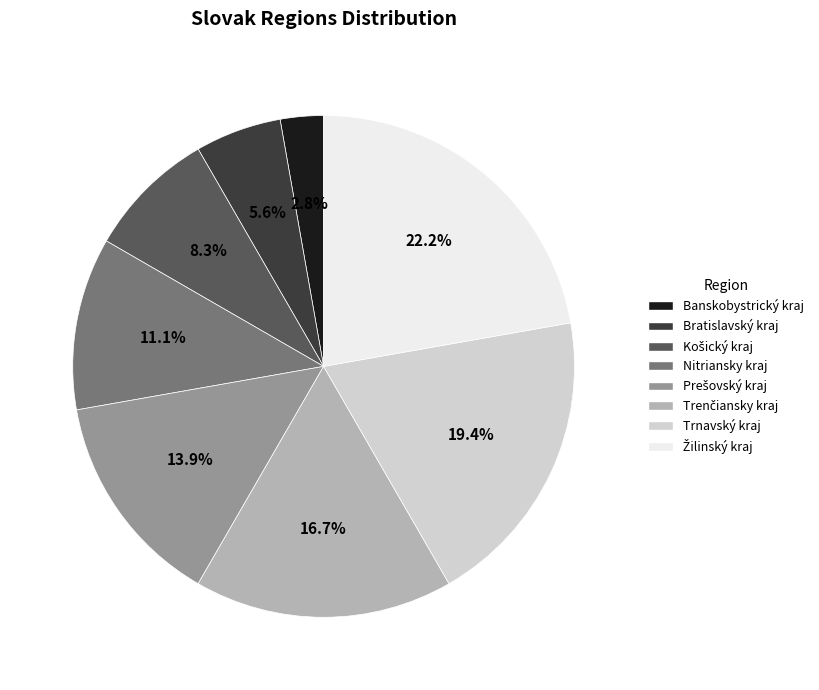

Count the number of slices in the pie.

8